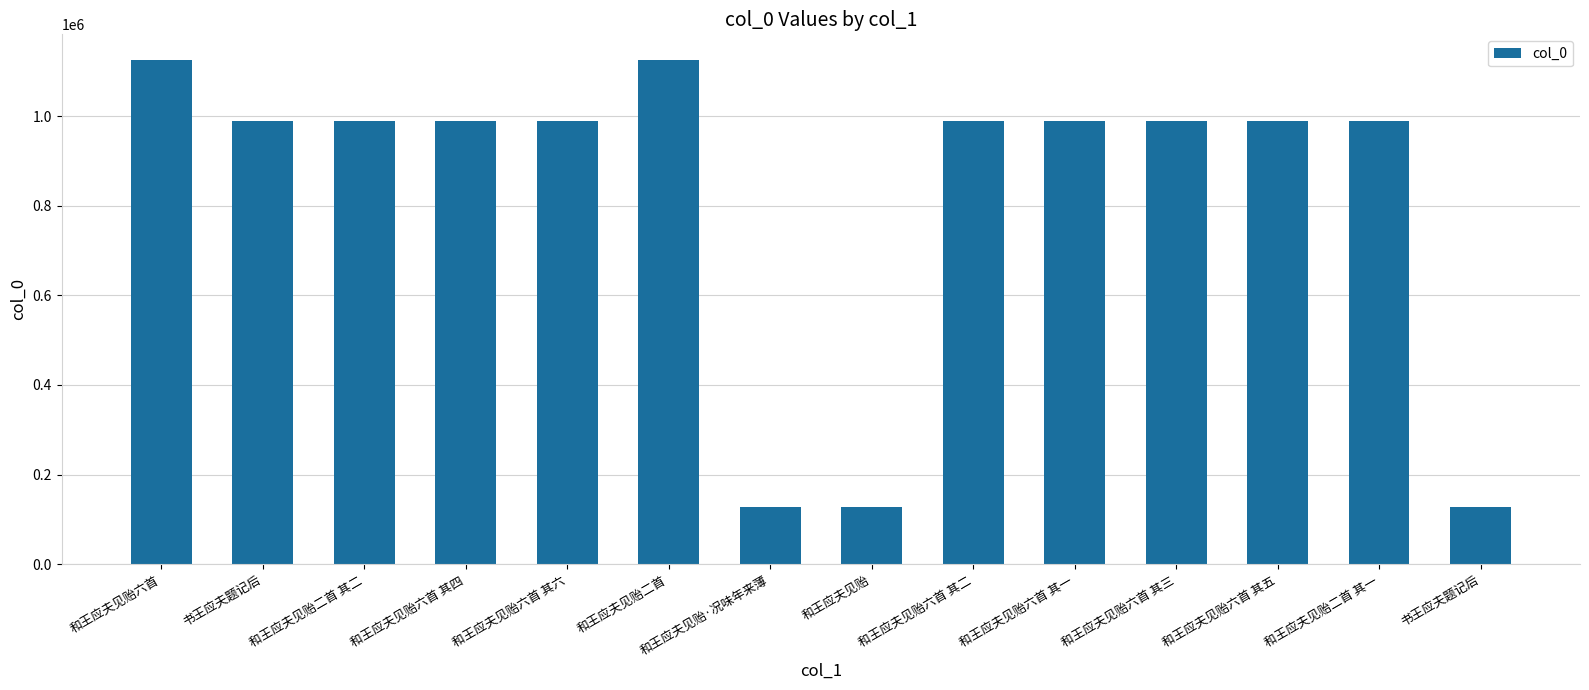

Does the chart contain stacked bars?

No